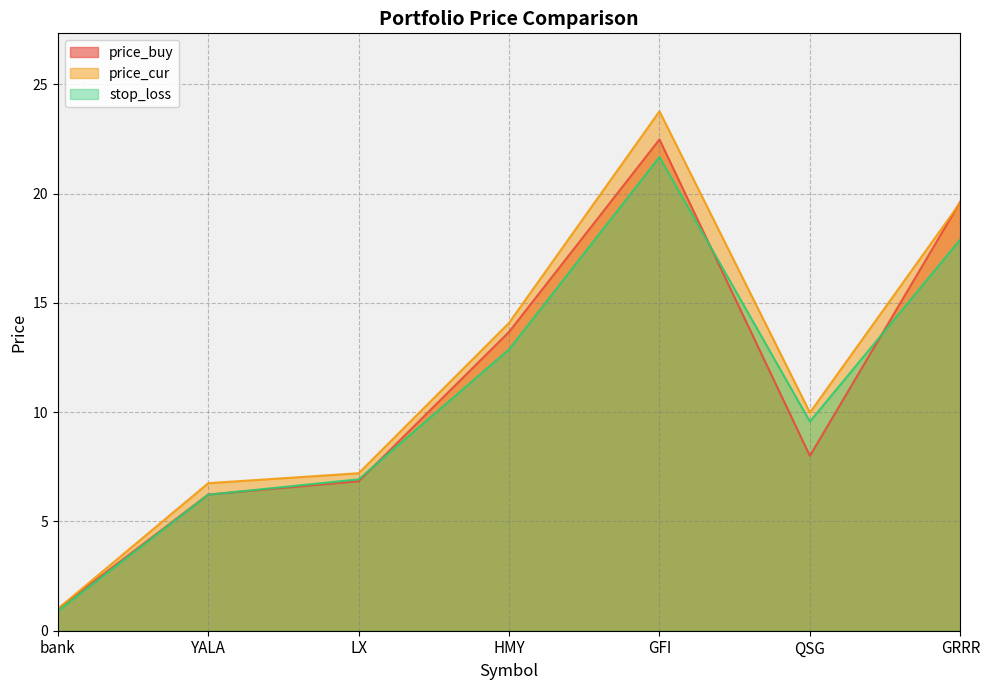

Reading right to left, list all the values displayed in this chart.

price_buy: 19.6	8.0	22.5	13.7	6.8	6.2	1.0
price_cur: 19.6	10.0	23.8	14.1	7.2	6.8	1.0
stop_loss: 17.9	9.6	21.7	12.9	6.9	6.2	0.9